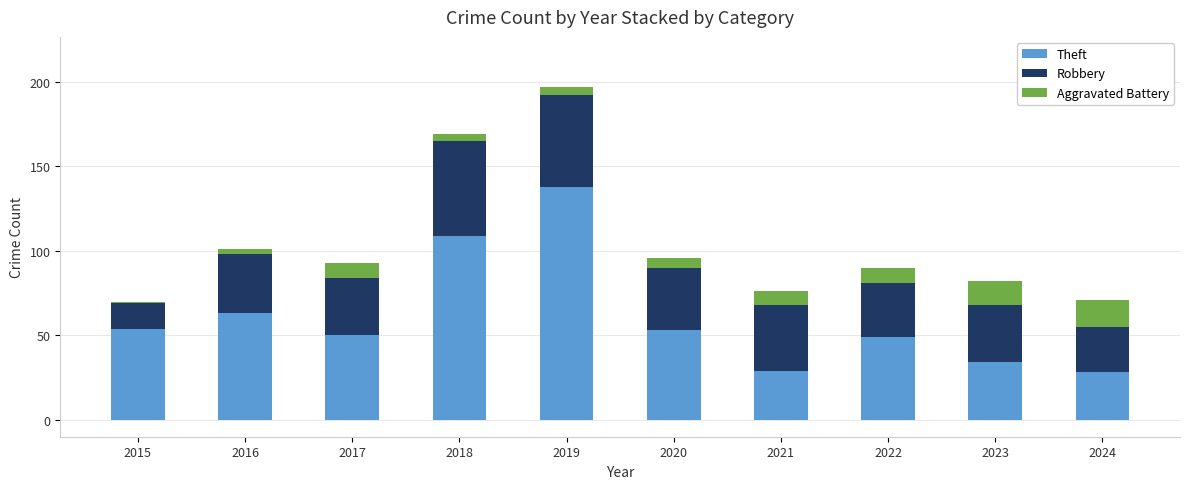

Which category has the highest value in the Theft series?

2019